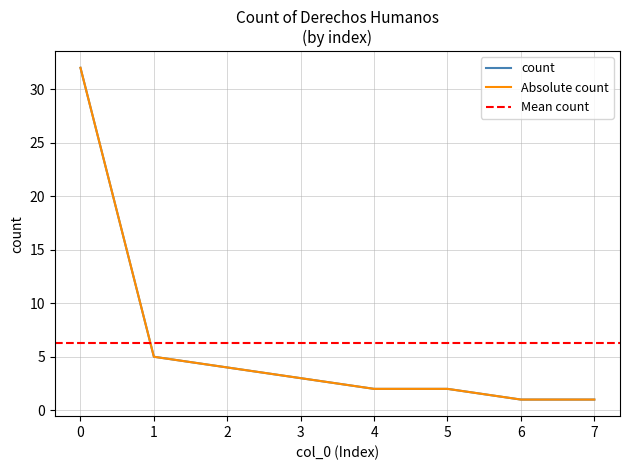

What is the minimum value shown in the chart?

1